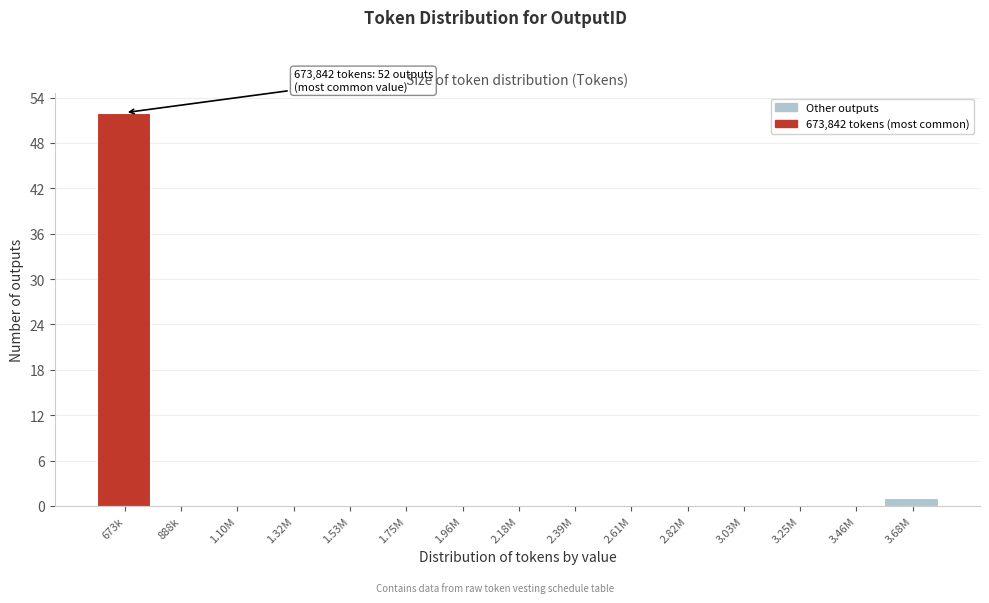

Reading left to right, list all the values displayed in this chart.

673k=52	888k=0	1.10M=0	1.32M=0	1.53M=0	1.75M=0	1.96M=0	2.18M=0	2.39M=0	2.61M=0	2.82M=0	3.03M=0	3.25M=0	3.46M=0	3.68M=1